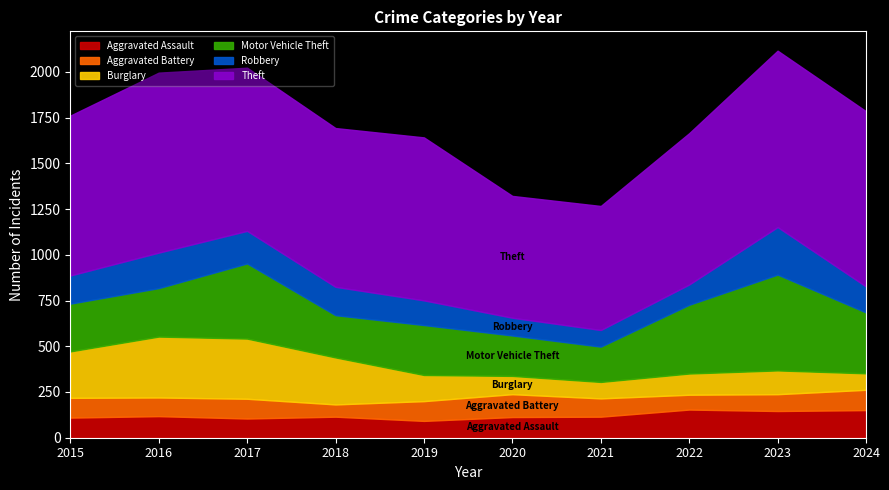

What is the value of the Aggravated Battery point at the 8th from the left?

81